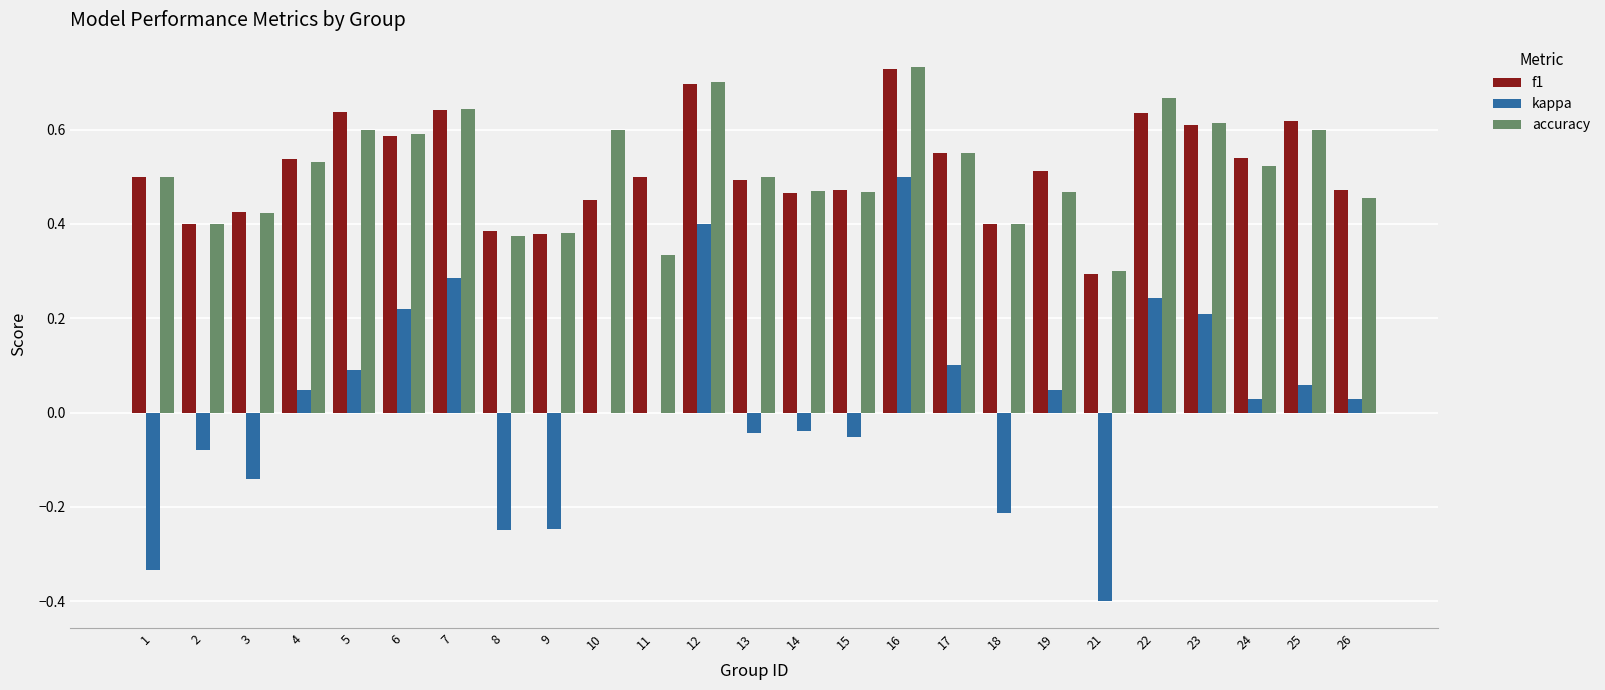

What is the sum of all accuracy values?

12.8